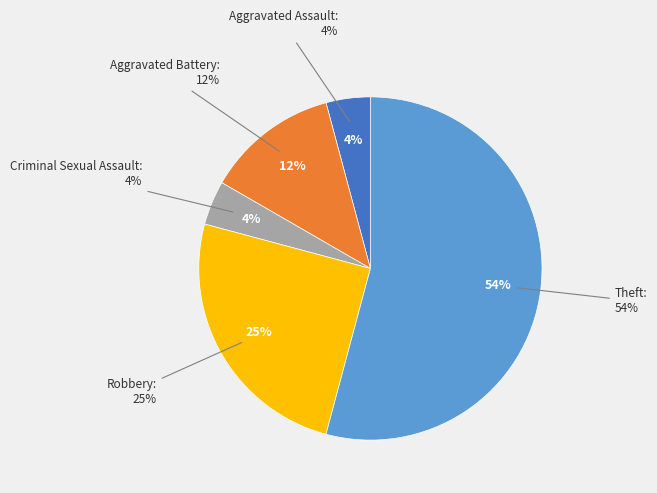

Count the number of slices in the pie.

5